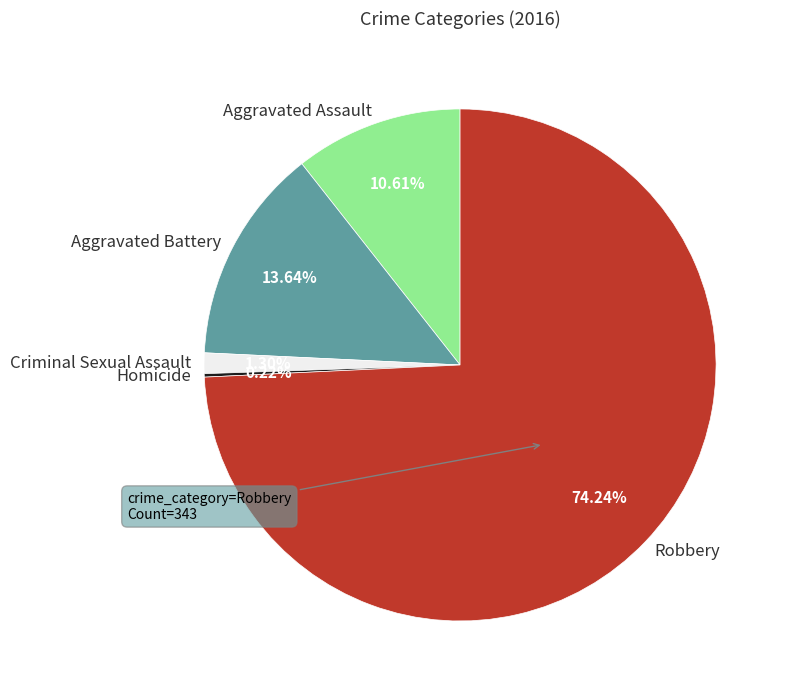

The Aggravated Assault slice represents 11% of the pie. True or false?

True